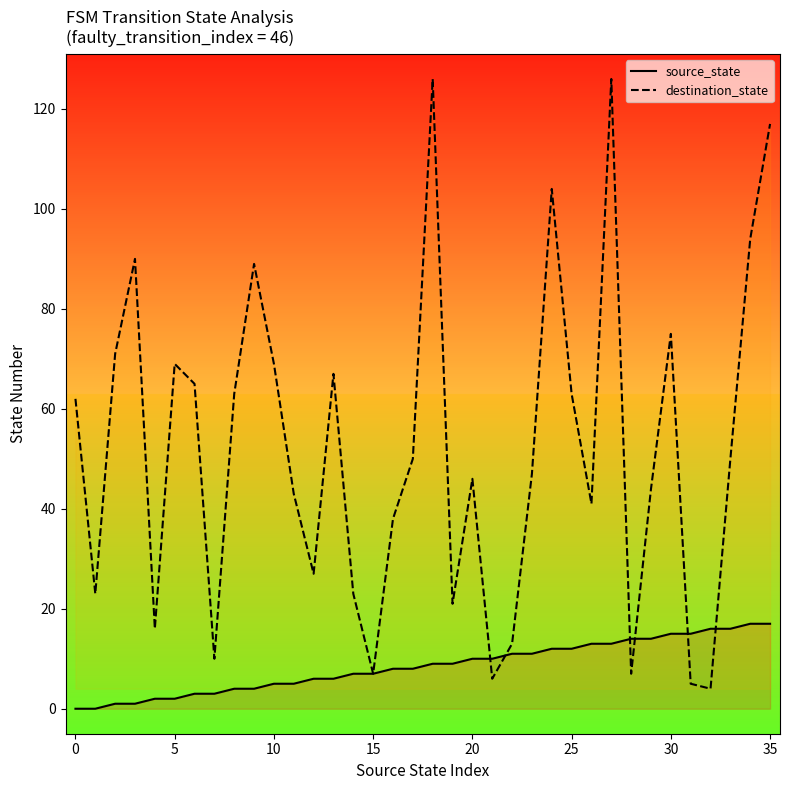

The source_state series shows 0 at 0. True or false?

True